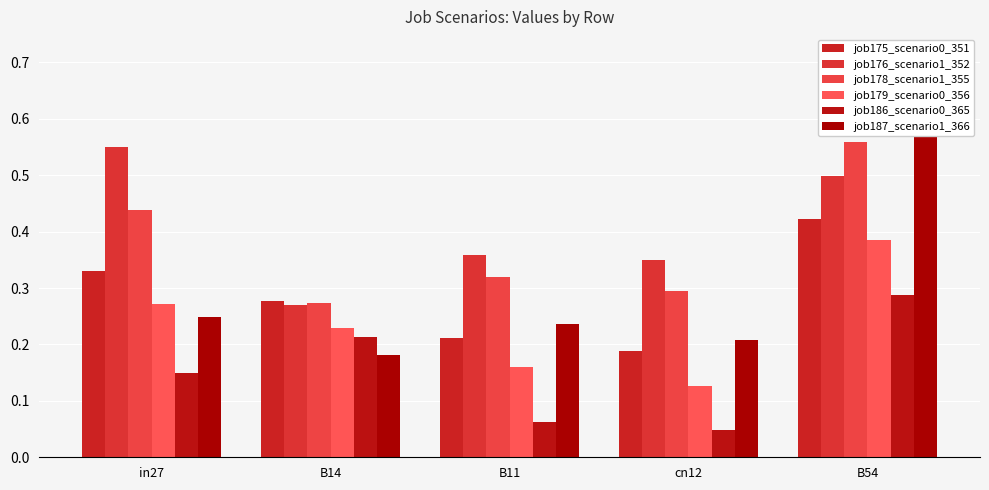

What is the difference between the second highest and minimum values in the job179_scenario0_356 series?

0.1